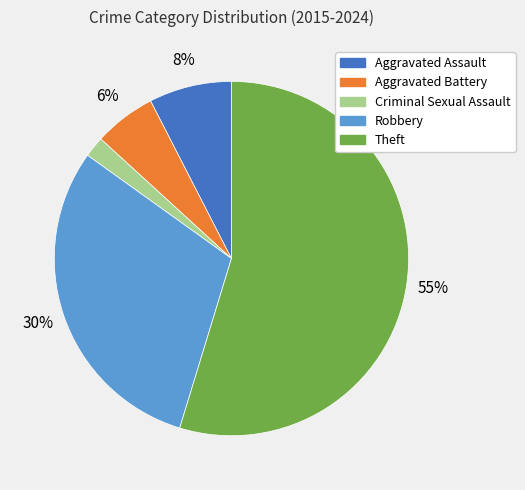

How many slices are in this pie chart?

5